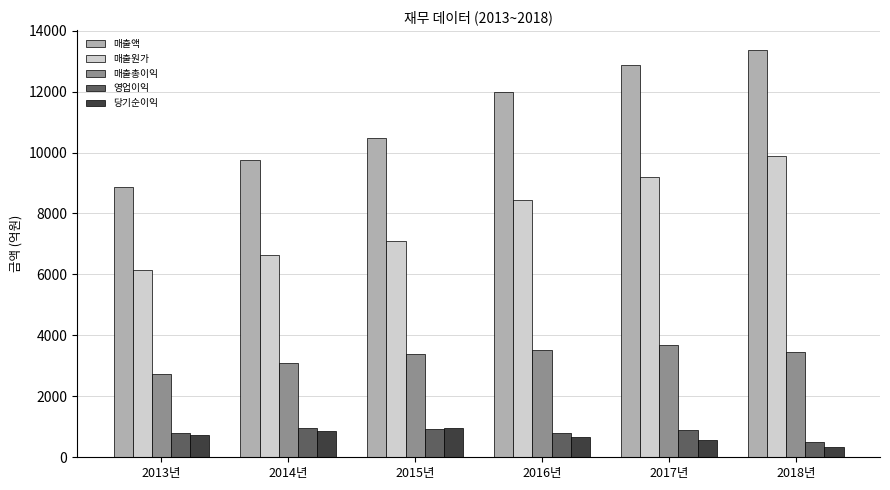

Which series has the largest range (max minus min)?

매출액